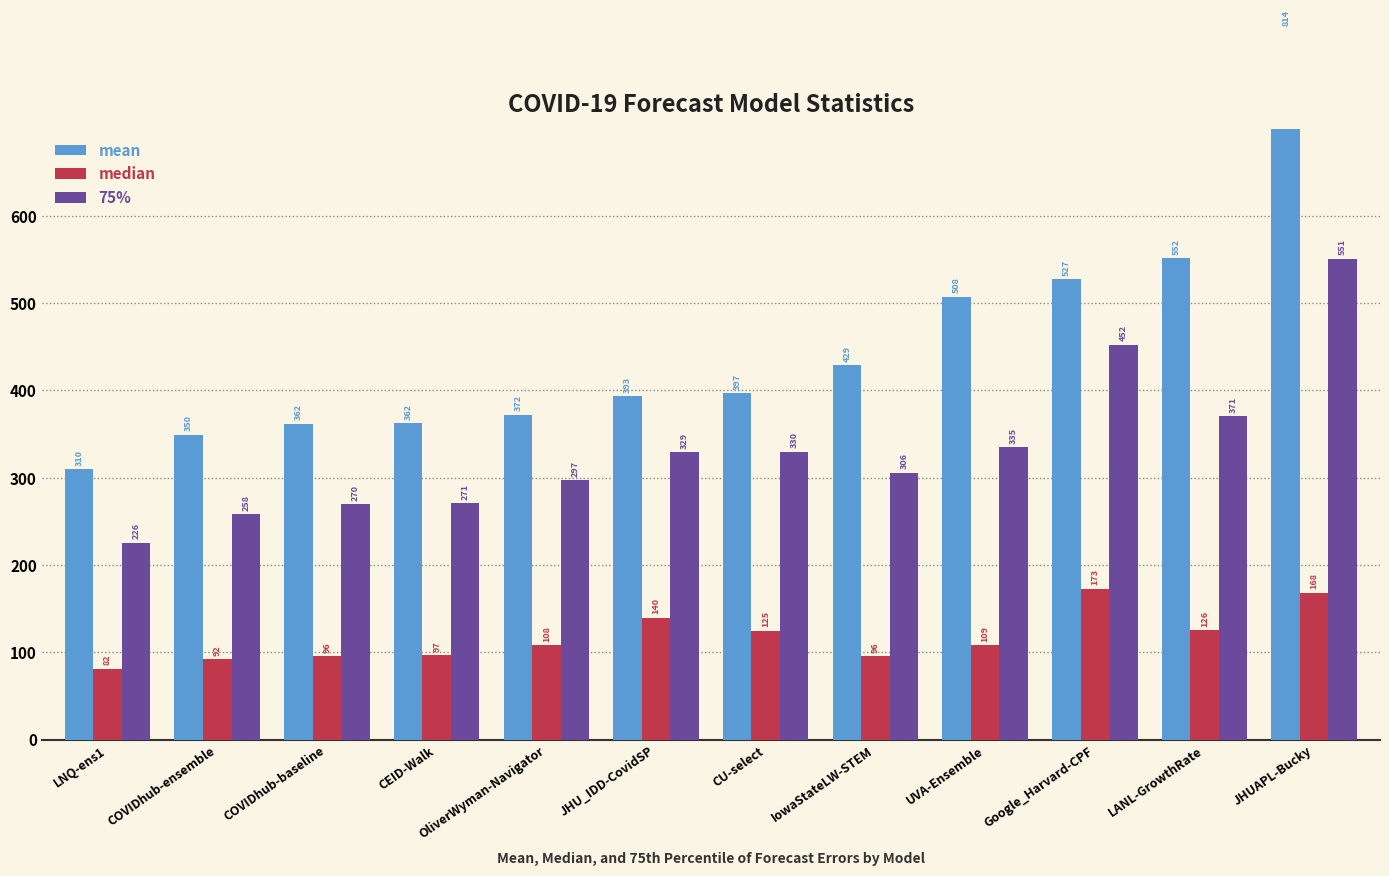

At which label is median closest to 127?

LANL-GrowthRate